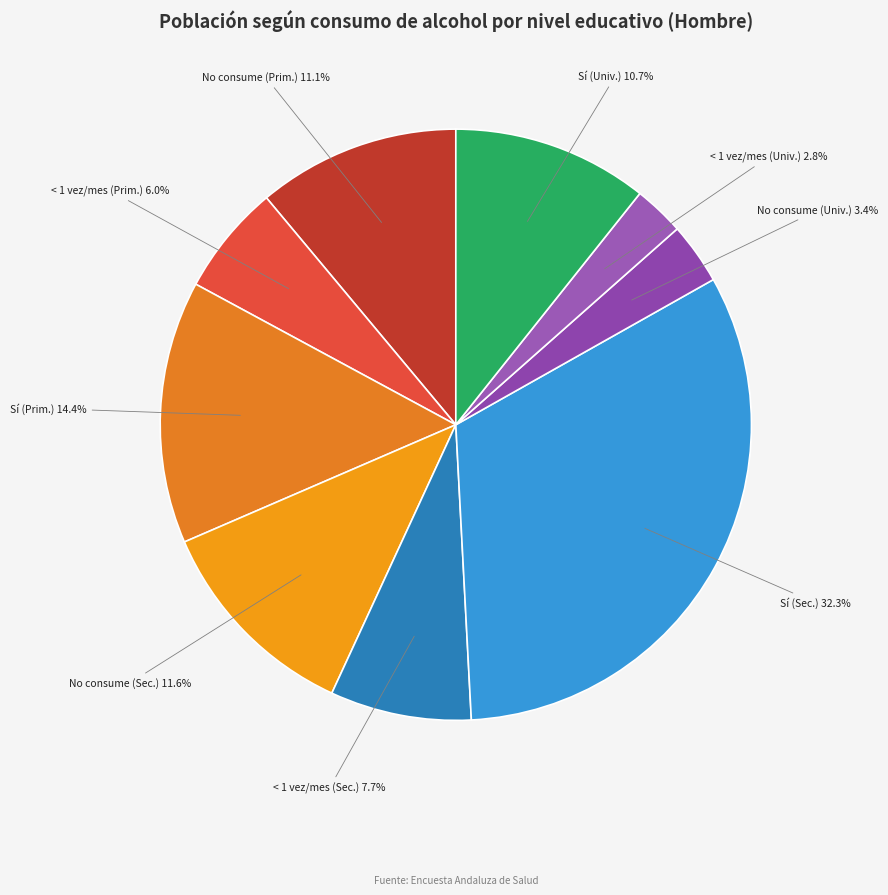

Does Sí (Prim.) represent more than half of the total?

No